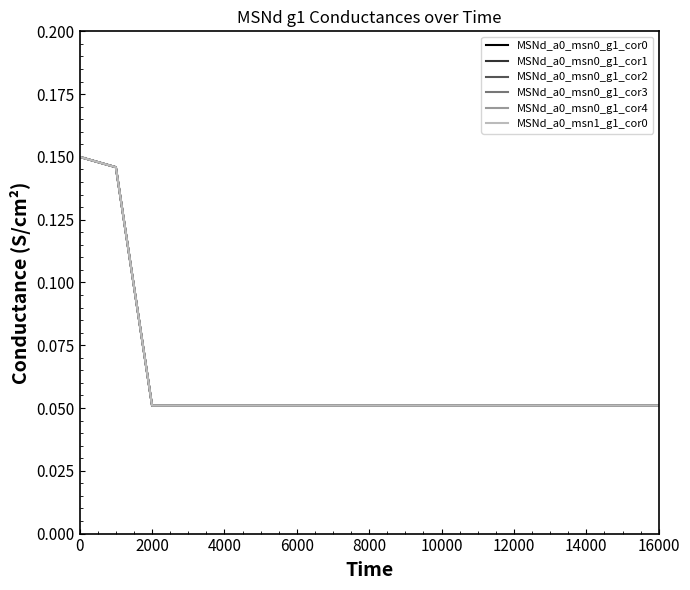

True or false: MSNd_a0_msn0_g1_cor0 and MSNd_a0_msn0_g1_cor3 cross at least once.

False